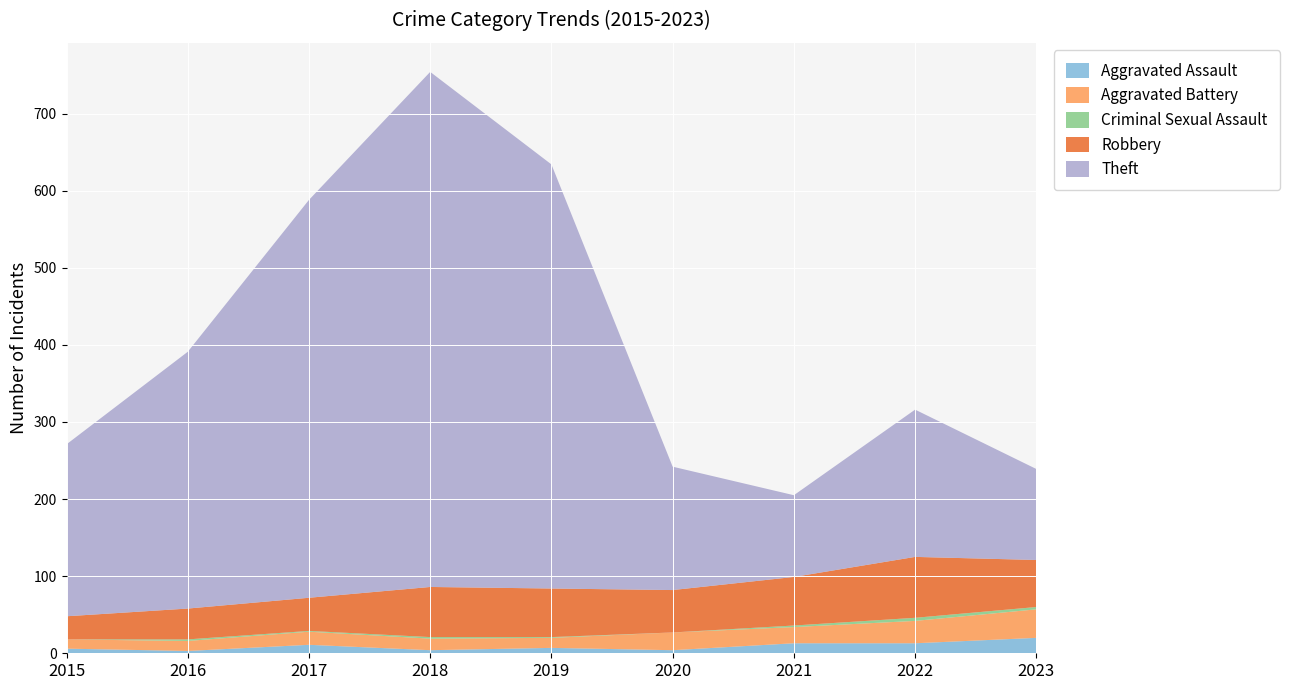

Reading left to right, list all the values displayed in this chart.

Aggravated Assault: 6	3	11	4	7	4	13	13	20
Aggravated Battery: 12	13	17	15	13	23	21	29	37
Criminal Sexual Assault: 0	2	1	2	1	0	2	4	3
Robbery: 30	40	43	65	63	55	63	79	61
Theft: 223	333	516	668	550	160	106	191	118